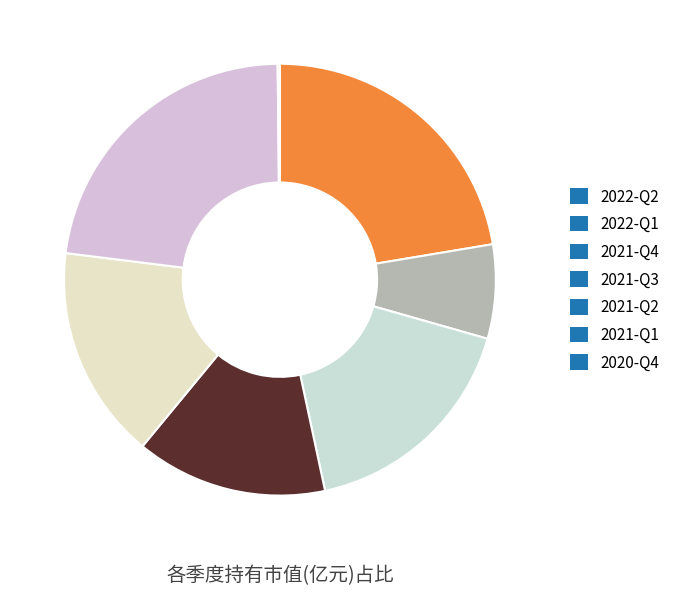

Is it true that 2021-Q2 is 3% of the pie?

False